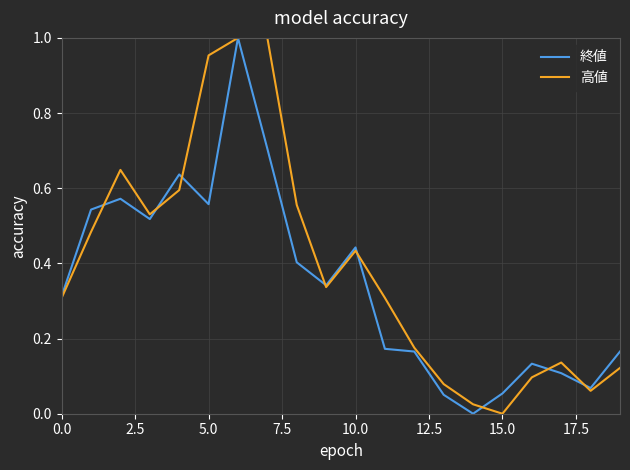

What are all the series names shown in the legend?

終値, 高値